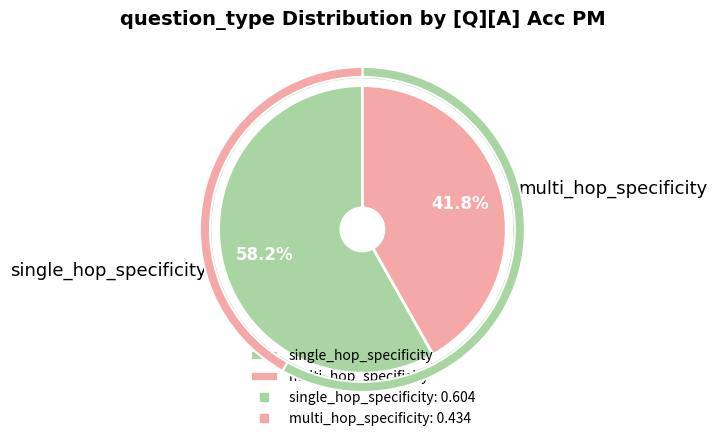

To the nearest percent, what is the difference between the single_hop_specificity and multi_hop_specificity slice percentages?

16%